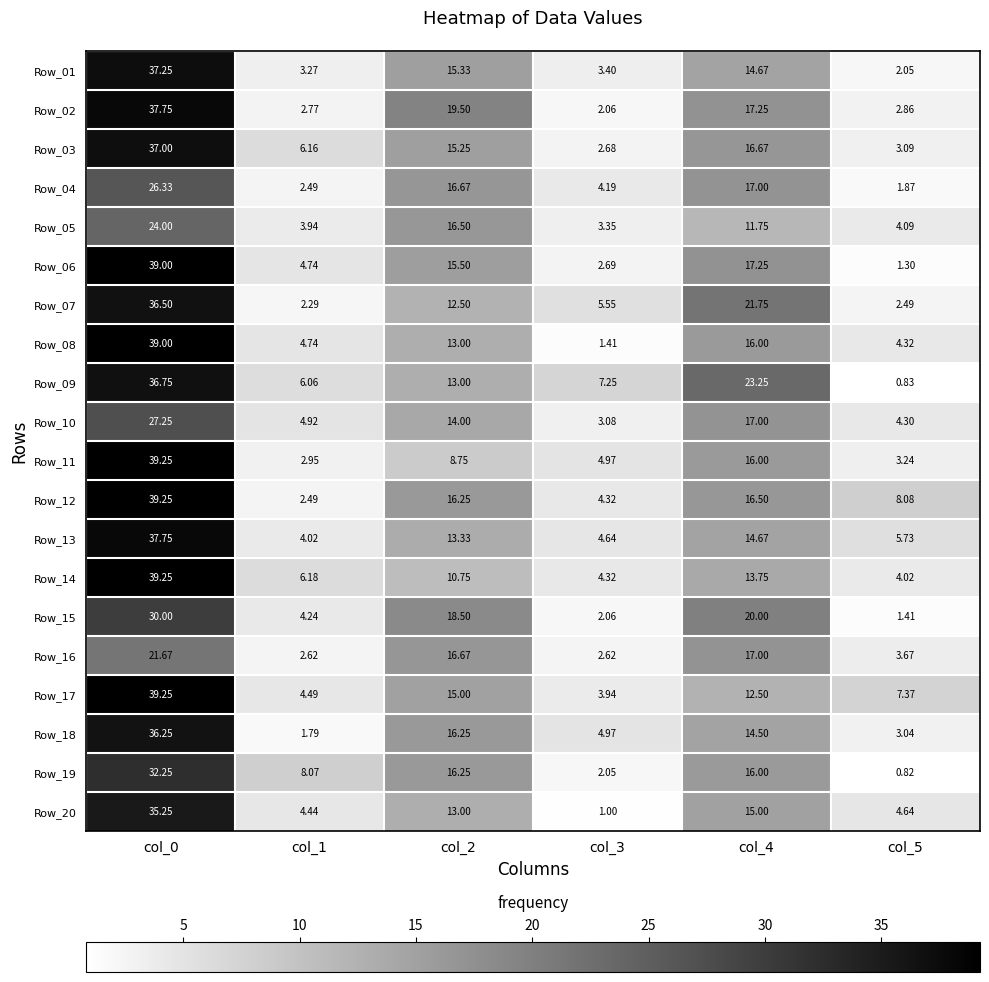

Is the value of Row_18 at col_5 greater than the value of Row_16 at col_3?

Yes